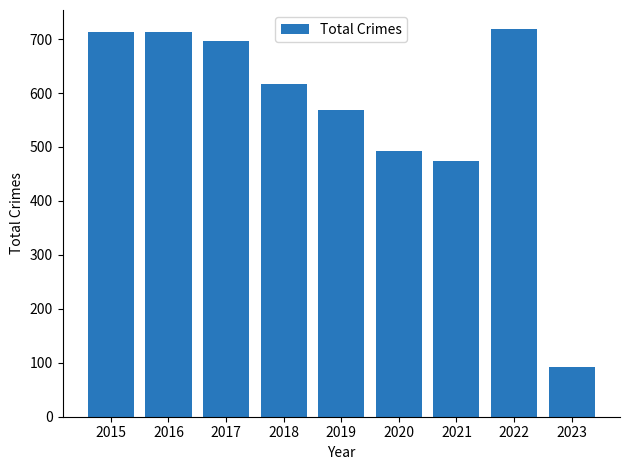

Does the chart contain any negative values?

No